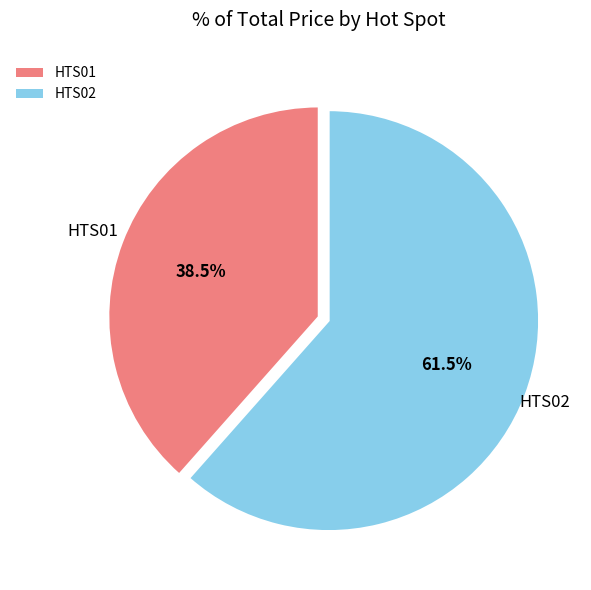

How many slices are in this pie chart?

2